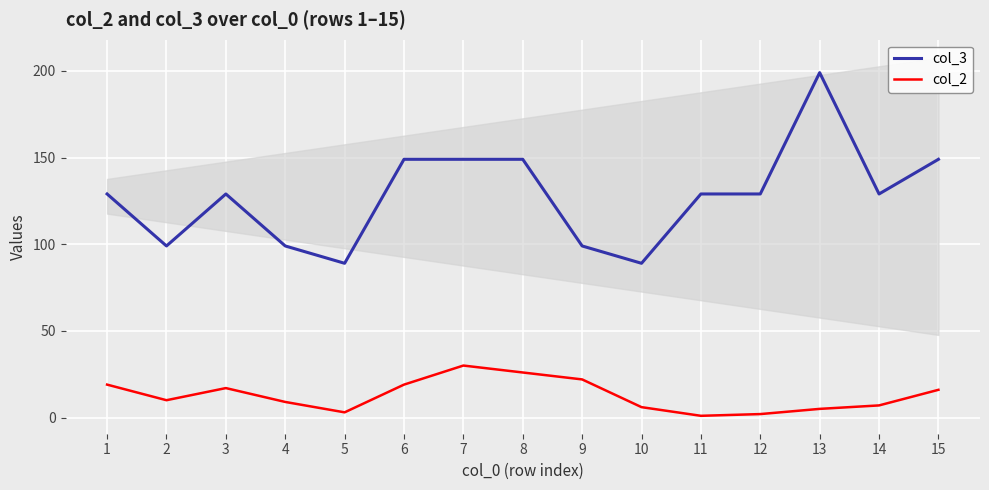

Which category has the highest value across all series?

13